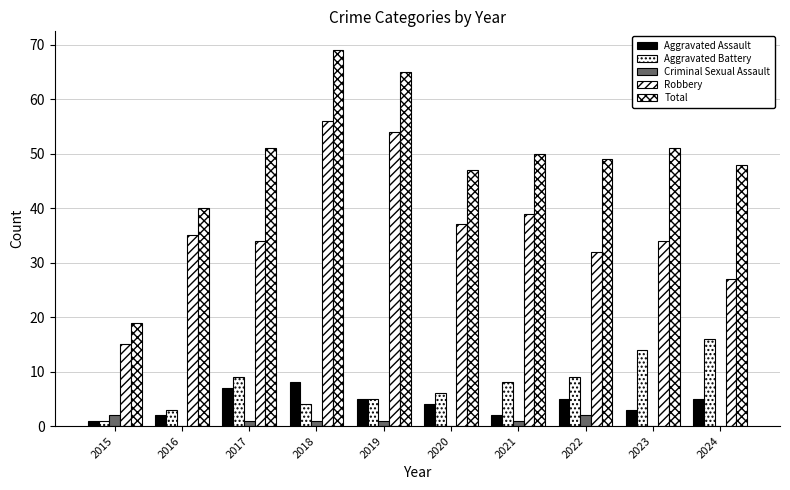

What is the average value of the Aggravated Battery series?

8